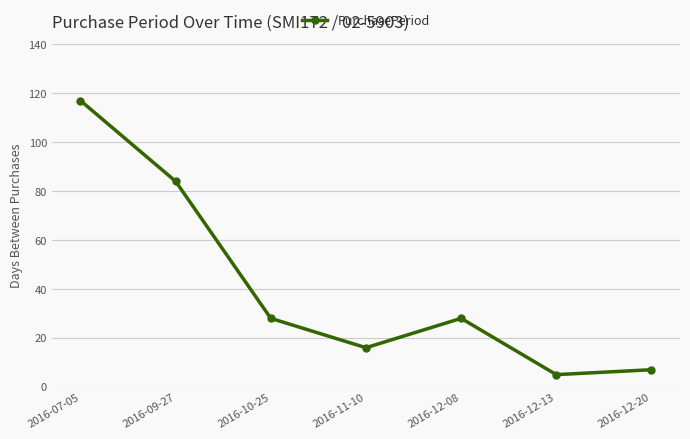

Reading left to right, what are all the values shown in this chart?

2016-07-05=117	2016-09-27=84	2016-10-25=28	2016-11-10=16	2016-12-08=28	2016-12-13=5	2016-12-20=7